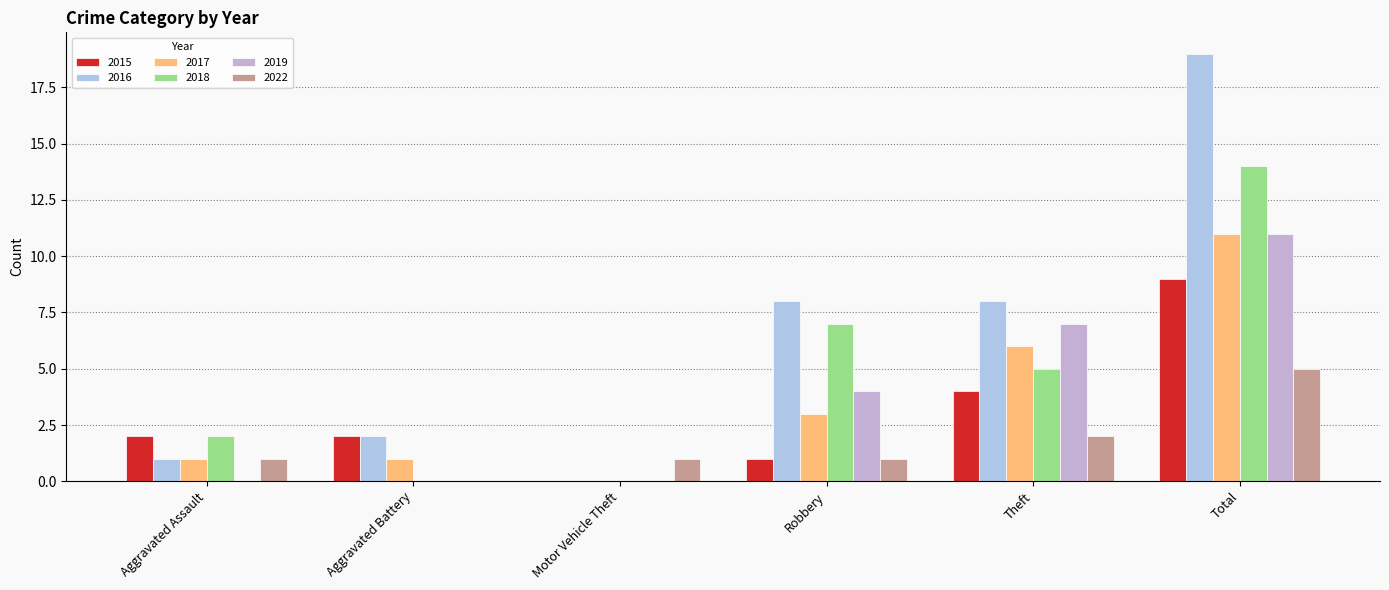

Does the chart contain stacked bars?

No